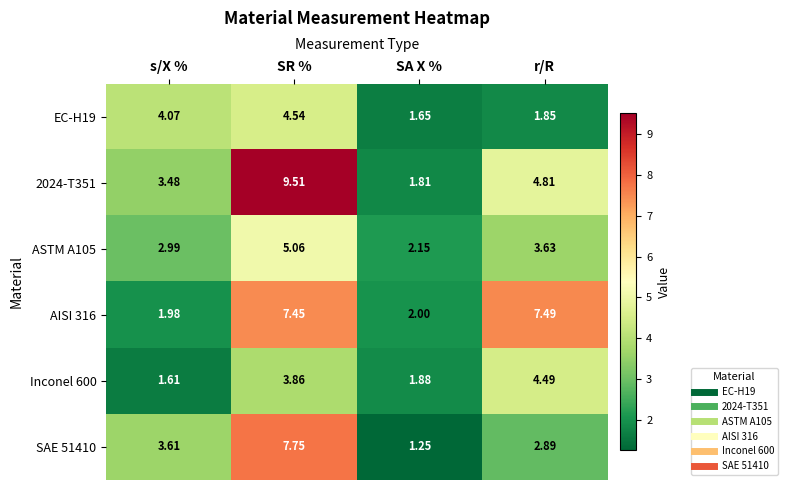

At r/R, list the series in order from largest to smallest.

AISI 316, 2024-T351, Inconel 600, ASTM A105, SAE 51410, EC-H19